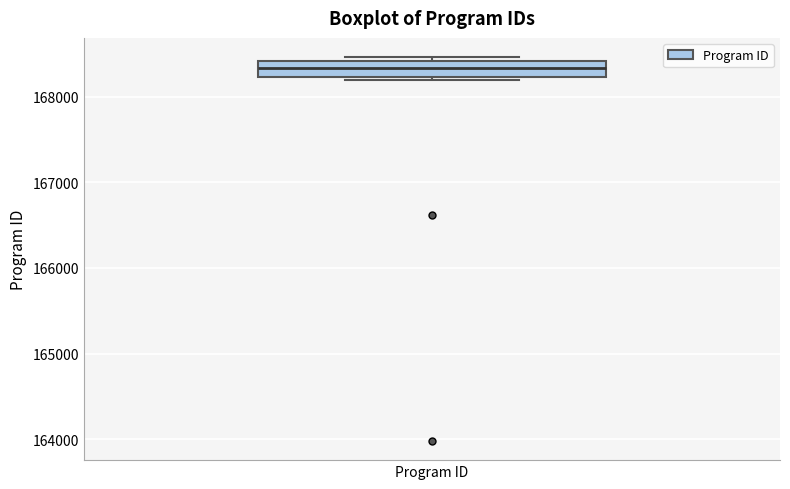

Transcribe this box plot: give where the median line is, the range the box spans, and where the two whiskers end, as read against the y-axis. The values are not printed on the chart, so give them approximately, as read against the axis.

median 168300, box 168200 to 168400, whiskers 168200 (just below the box's lower edge) to 168500